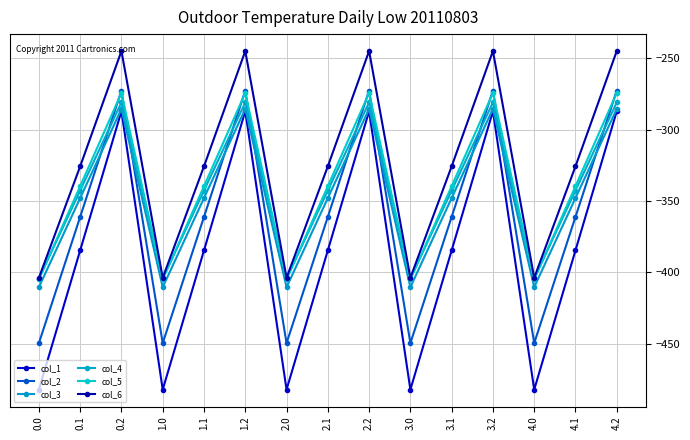

Does the chart have visible grid lines?

Yes